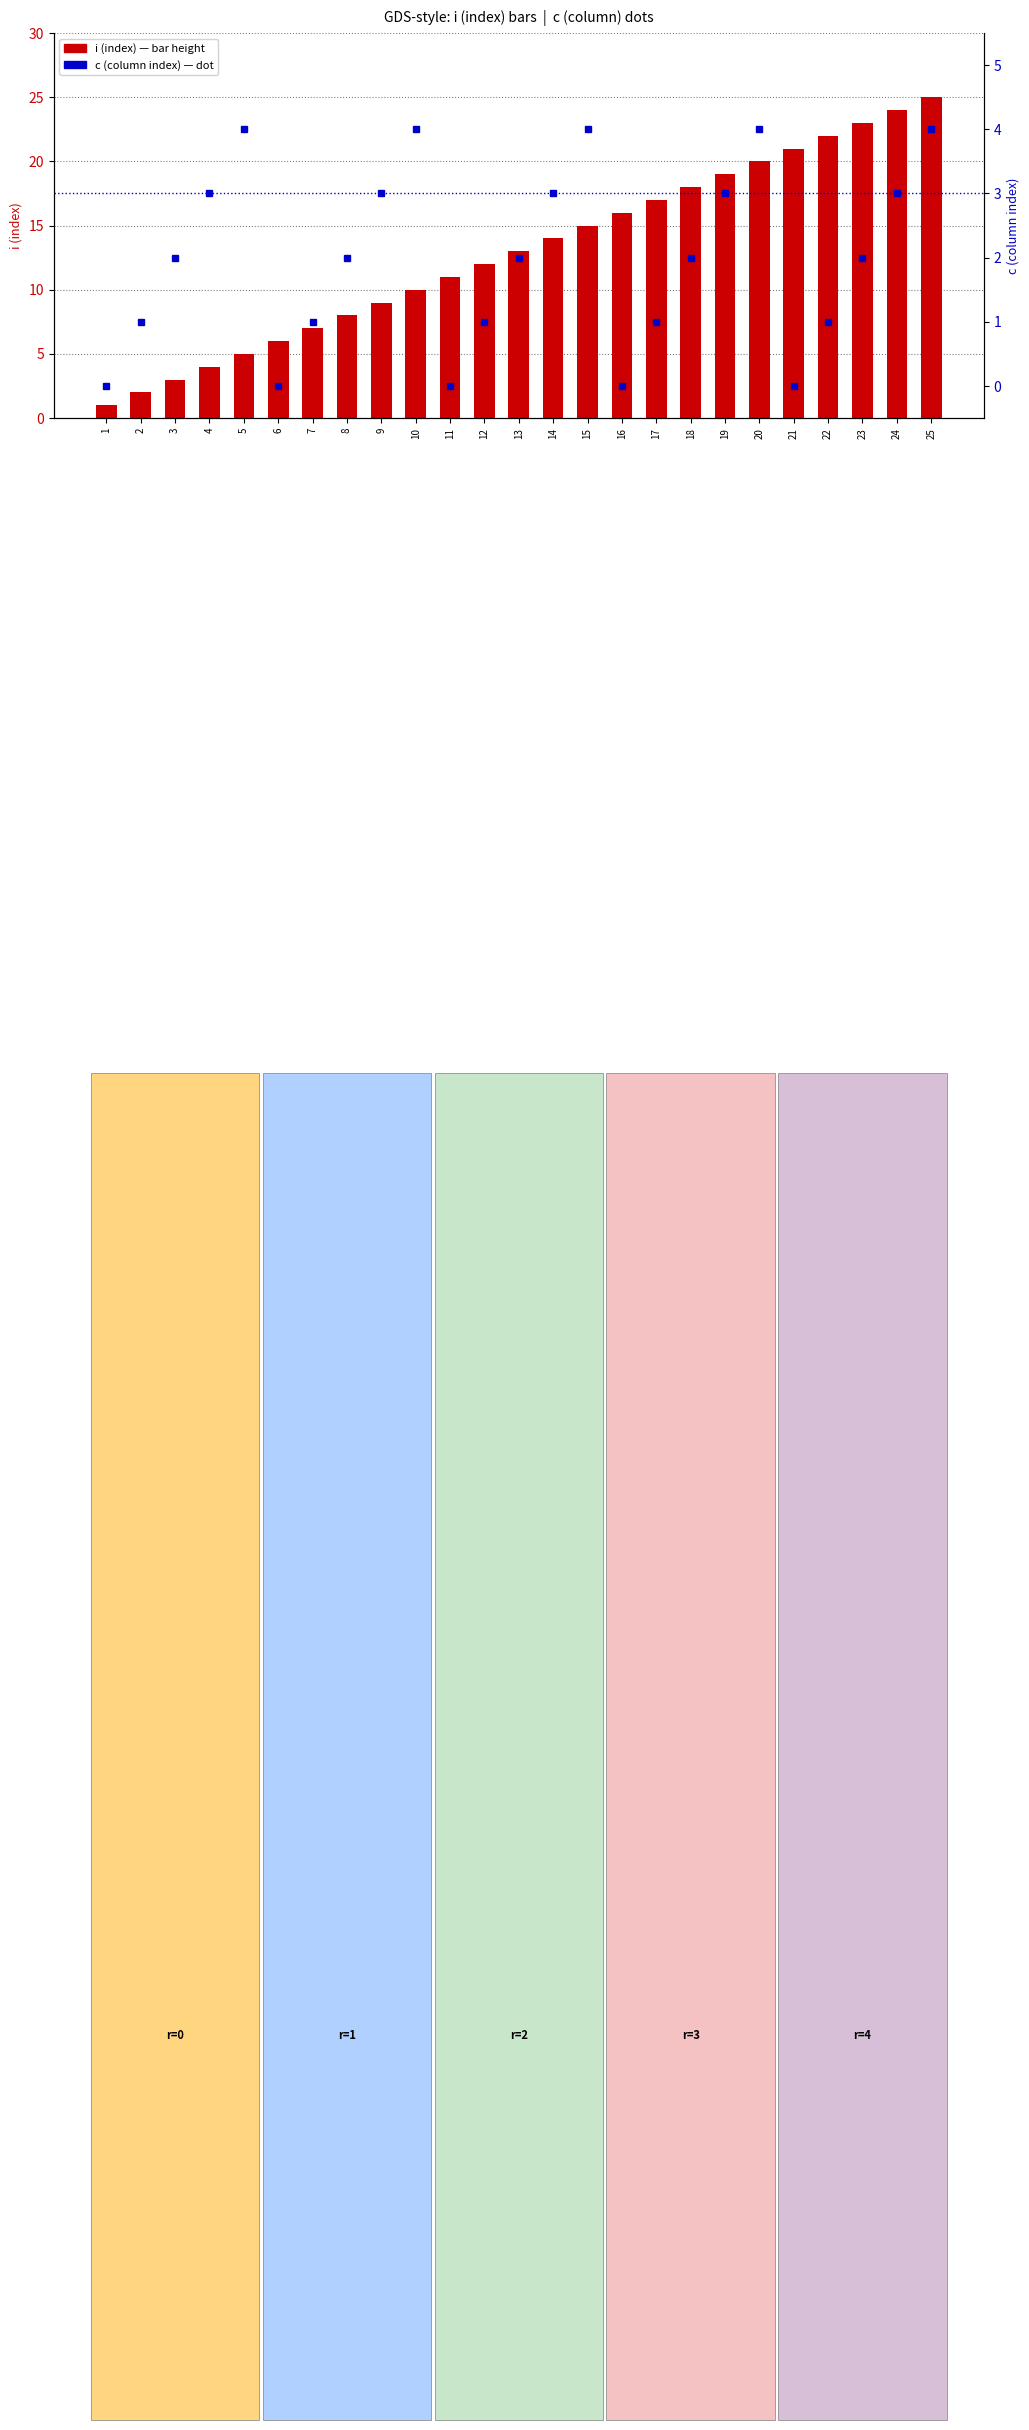

Which series has the largest total across all categories?

i (index)